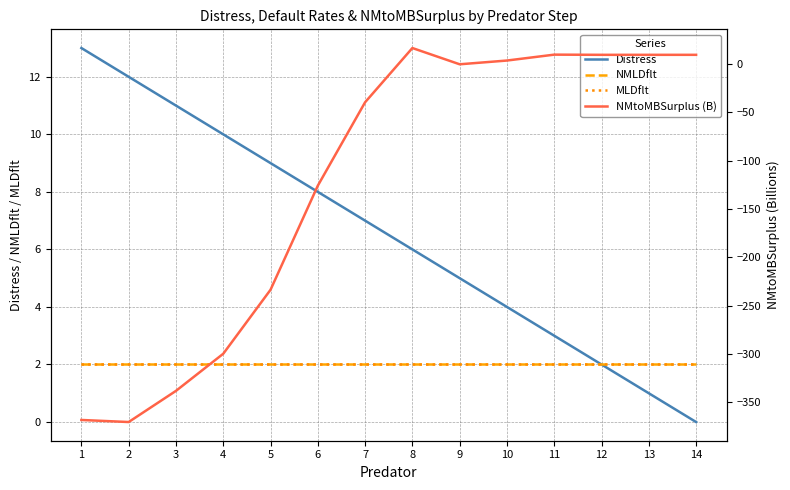

Is the value of NMLDflt at 10 greater than the value of MLDflt at 8?

No